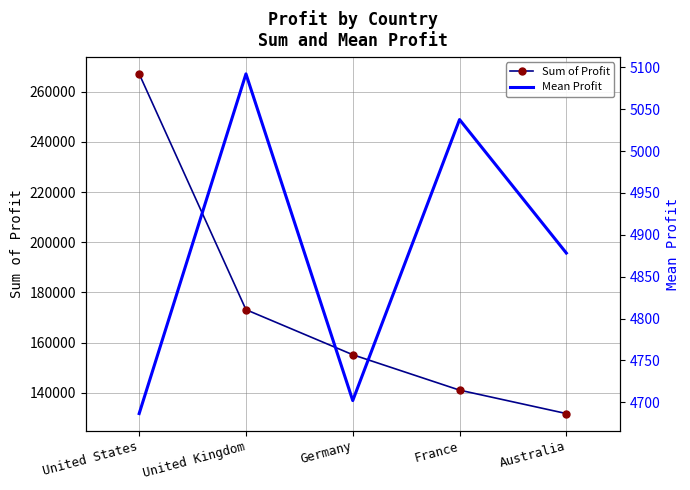

True or false: Sum of Profit has more than 2 interior local peaks.

False